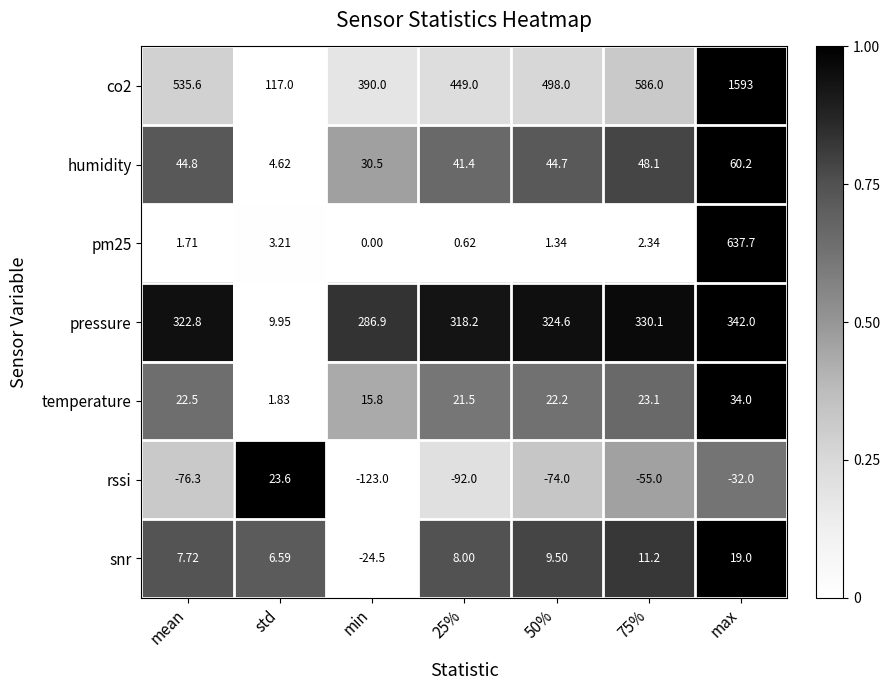

At which category is the sum across all series the highest?

max